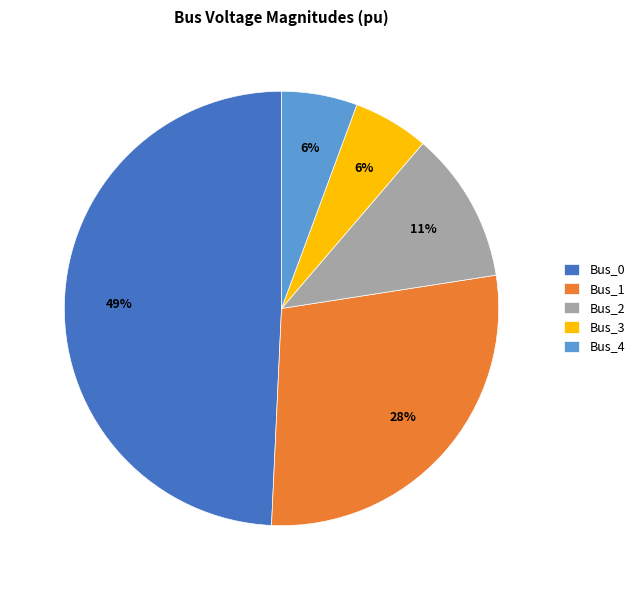

What is the largest slice in the pie chart?

Bus_0